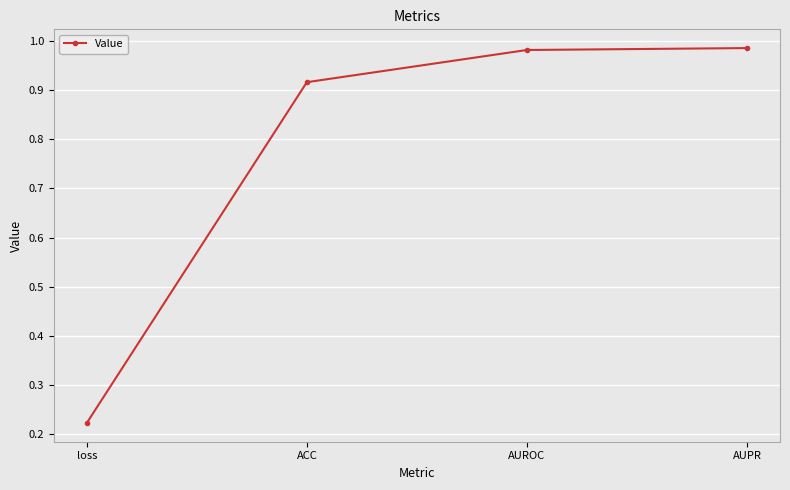

The chart shows a value of 0.4 at loss. True or false?

False